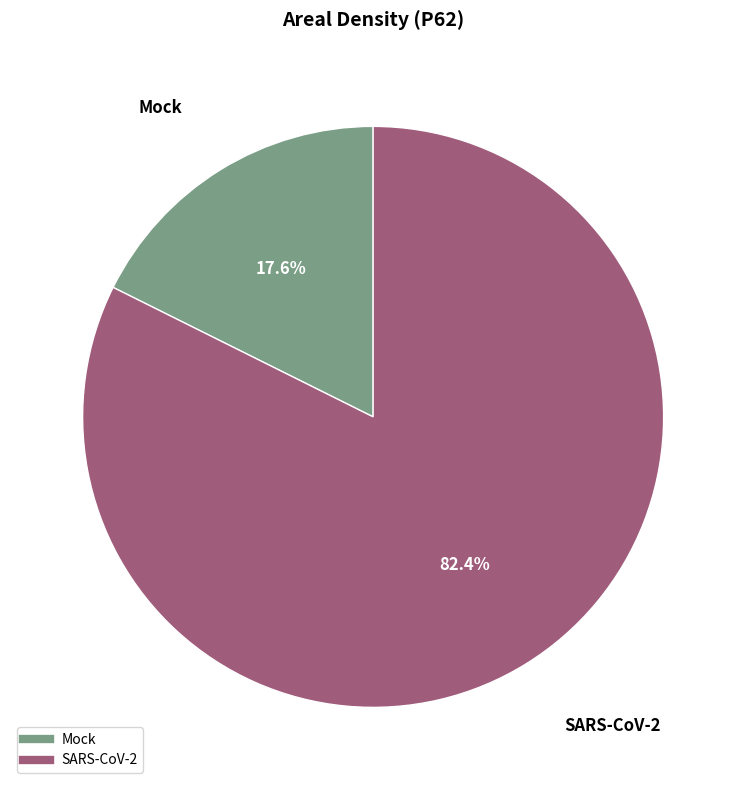

What portion of the pie excludes Mock?

82.4%